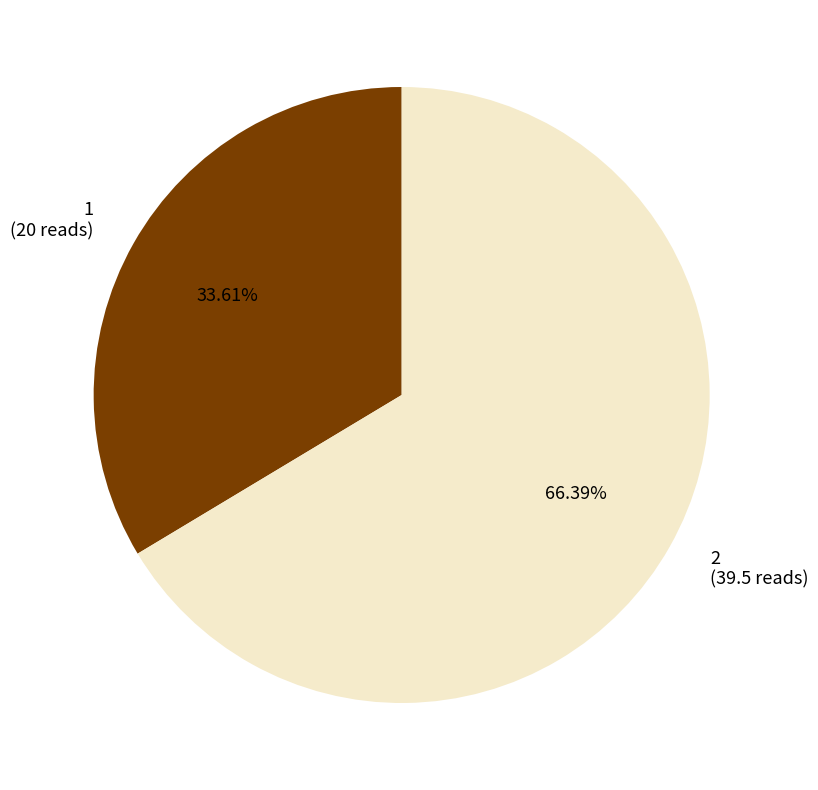

Do 2 and 1 together represent more than half of the pie?

Yes